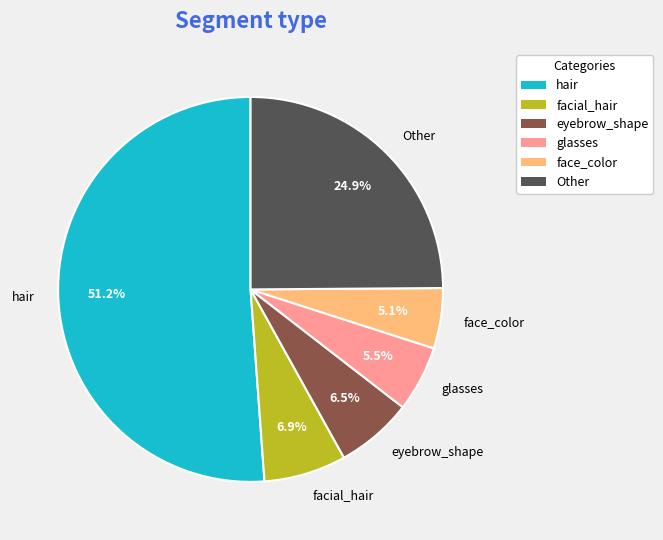

How many slices are in this pie chart?

6